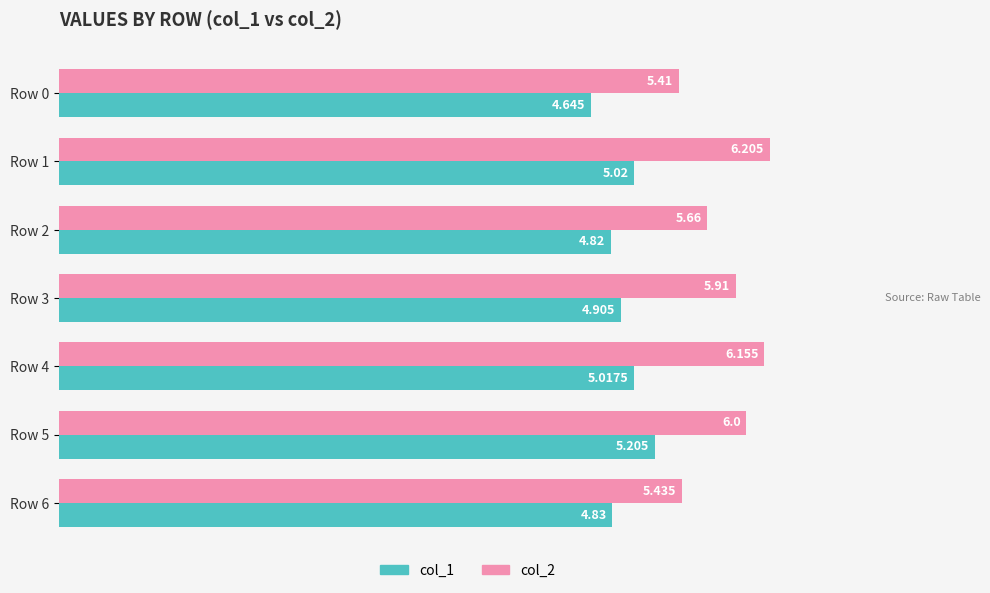

Is the value of col_1 at Row 1 greater than the value of col_2 at Row 0?

No